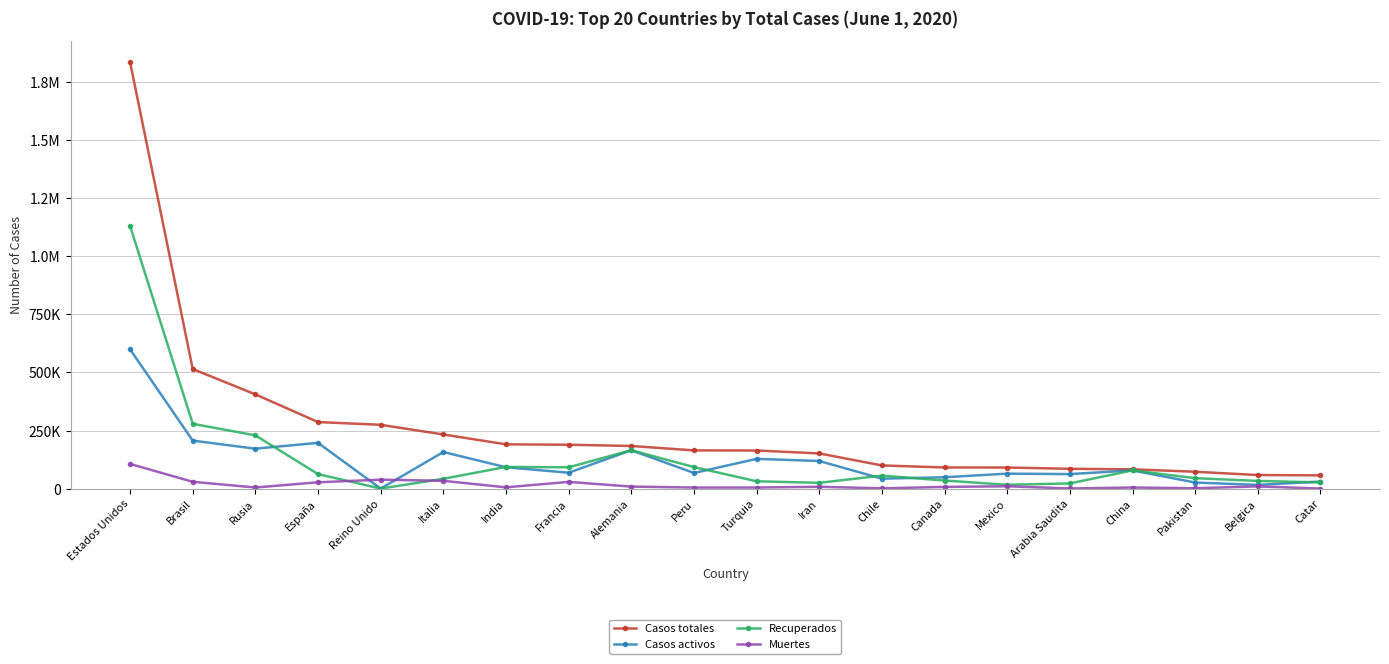

True or false: Muertes and Recuperados cross at least once.

True